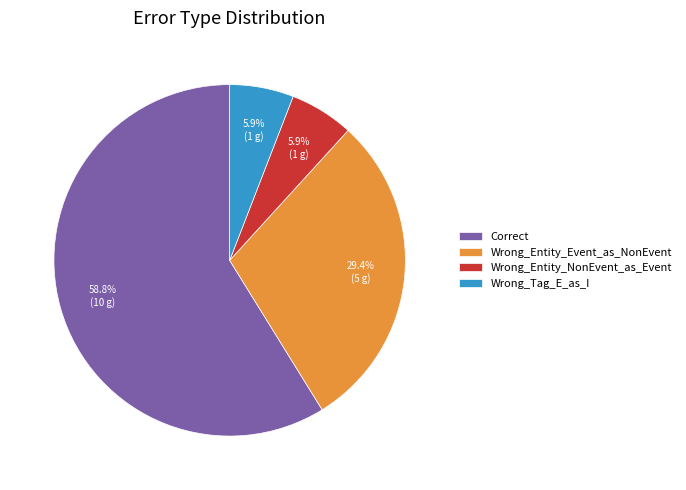

To the nearest percent, what percentage of the pie is Wrong_Entity_Event_as_NonEvent?

29%